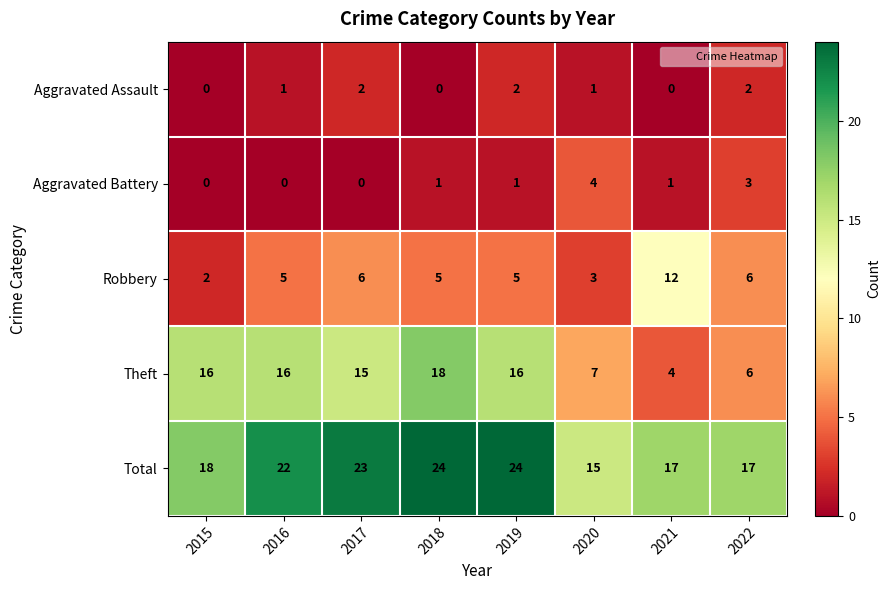

Rank the series by their maximum value, from lowest to highest.

Aggravated Assault, Aggravated Battery, Robbery, Theft, Total